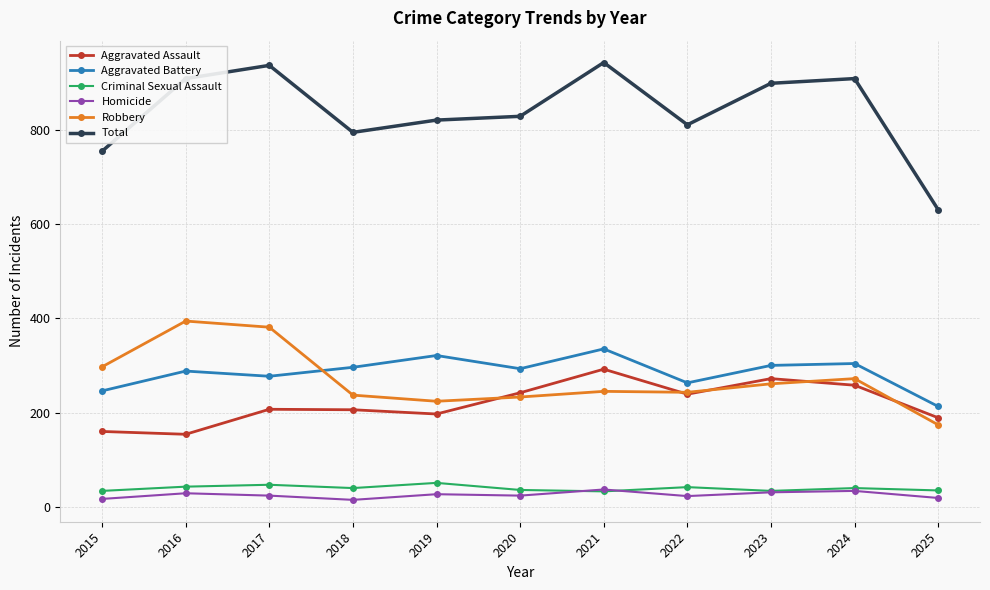

Which series has the largest range (max minus min)?

Total